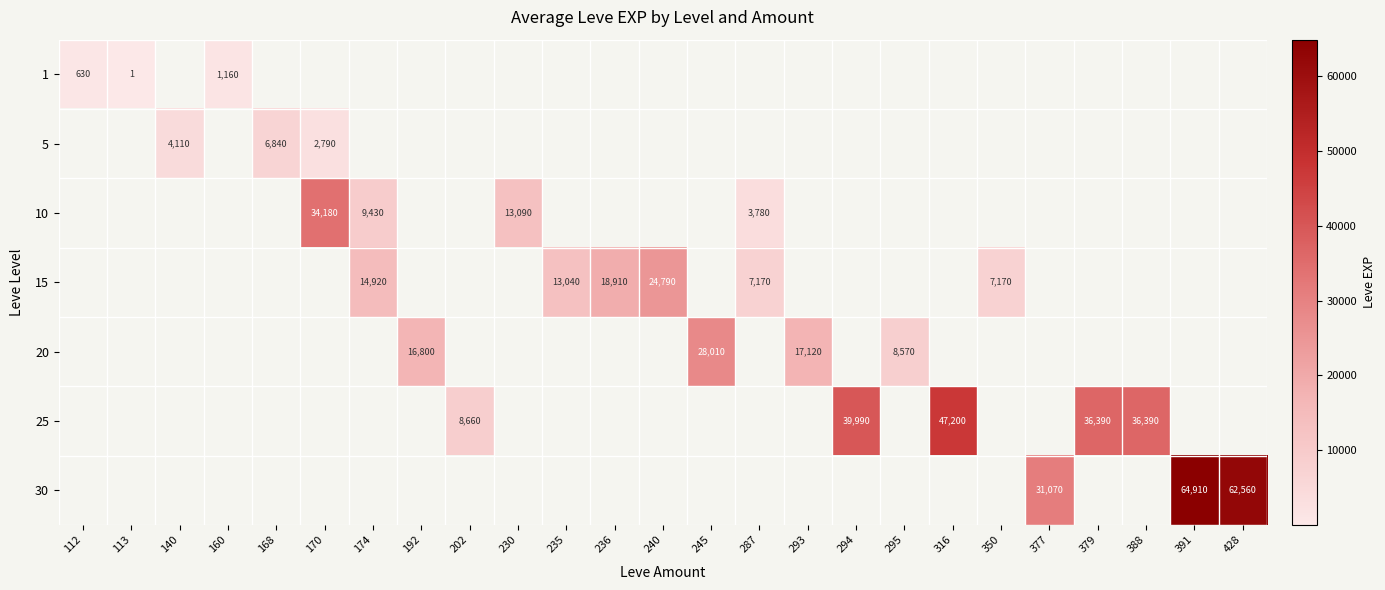

Is it true that 20 equals 17120 at 293?

True